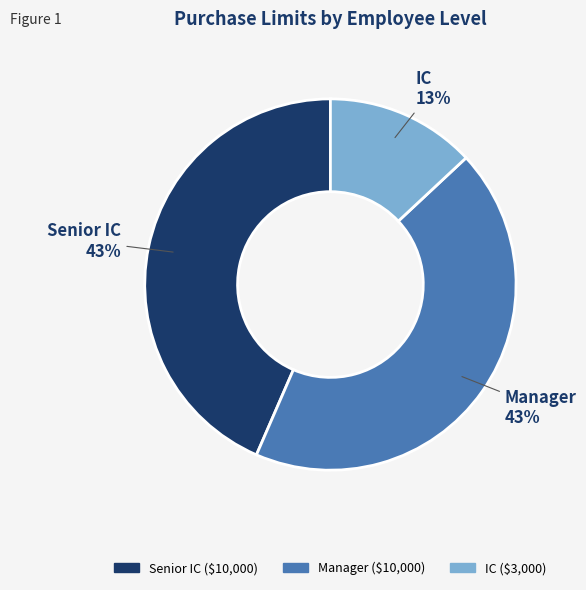

True or false: Senior IC accounts for 33% of the total.

False